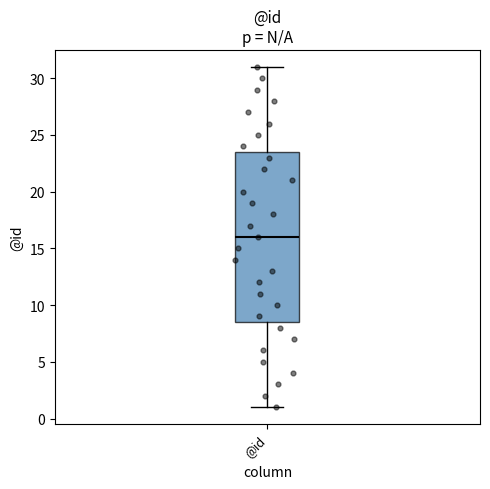

Read this box plot against the y-axis: the position of the median line, the range covered by the box, and the ends of both whiskers. The values are not printed on the chart, so give them approximately, as read against the axis.

median 16.0, box 8.5 to 23.5, whiskers 1.0 to 31.0